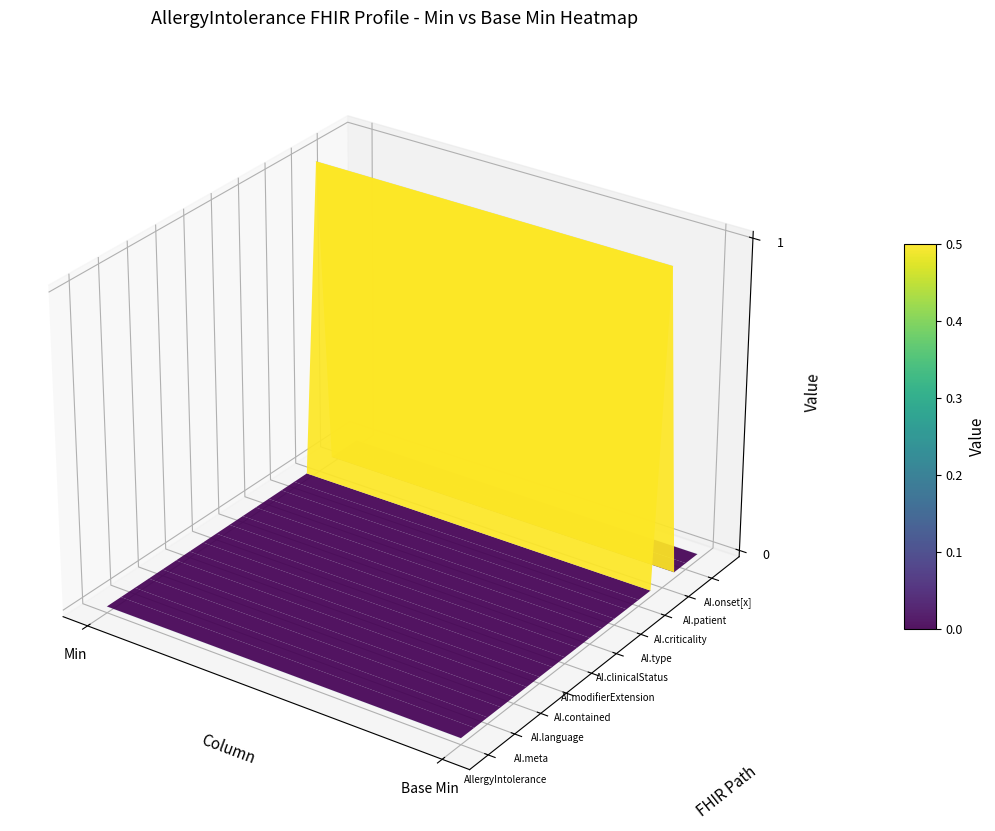

What is the maximum value for col_min?

1